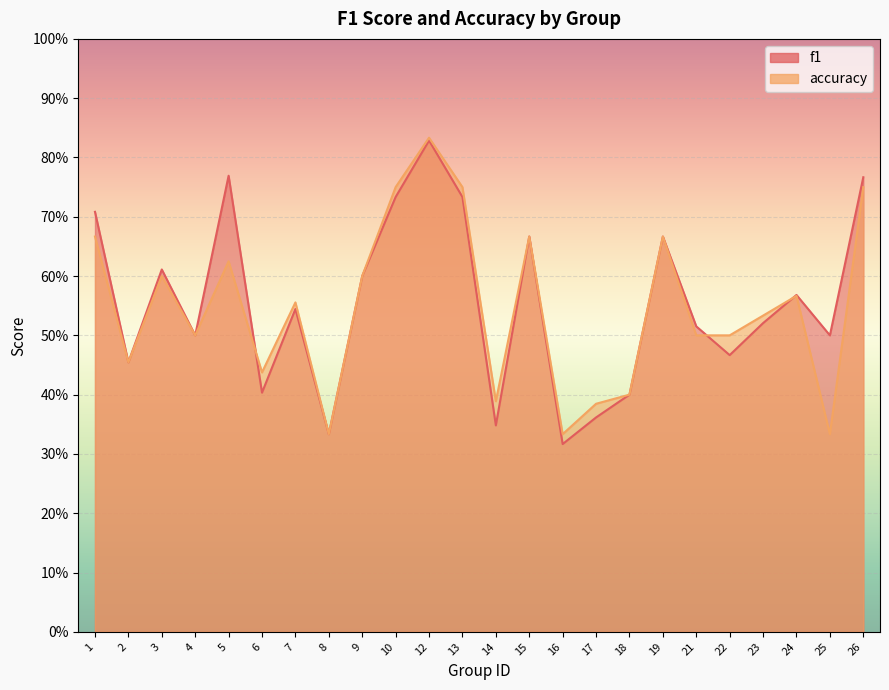

Which series has the largest total across all categories?

f1